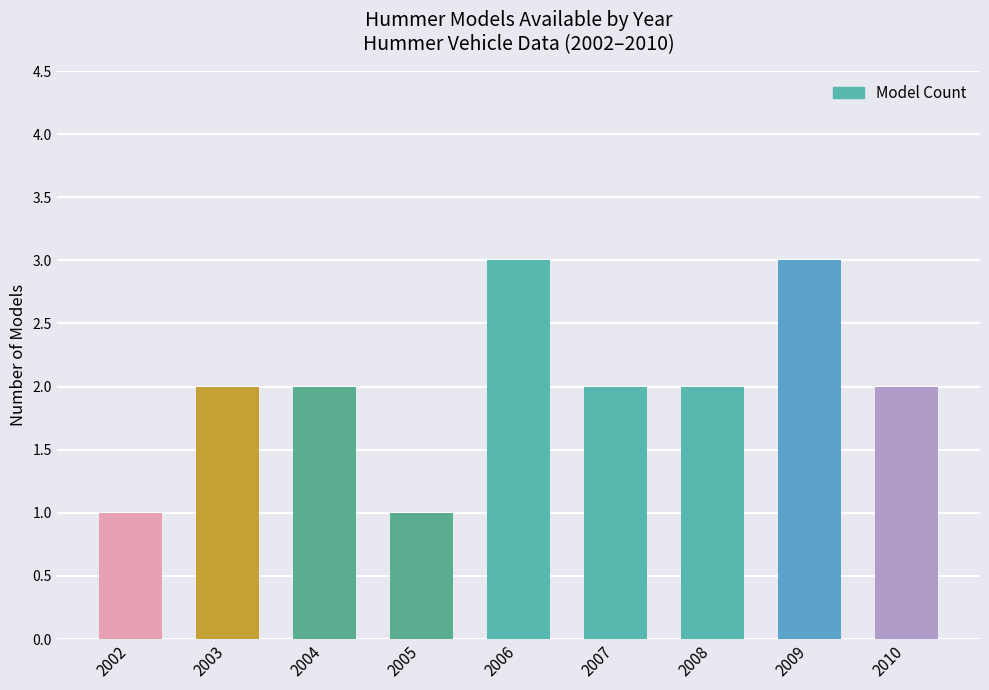

Reading right to left, transcribe all the data shown in this chart.

2010=2	2009=3	2008=2	2007=2	2006=3	2005=1	2004=2	2003=2	2002=1